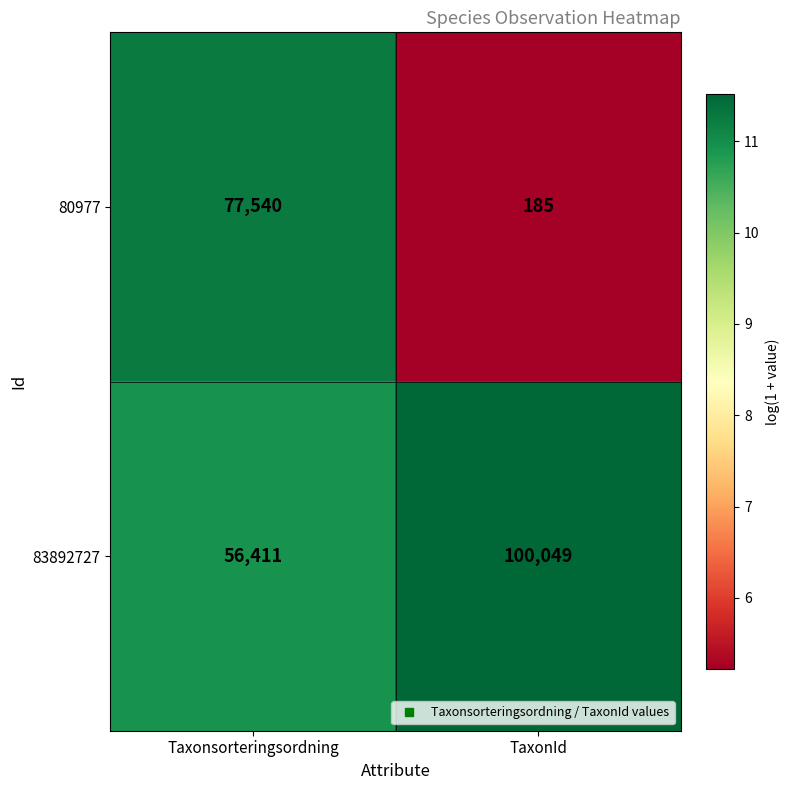

Rank the series by their average value, from highest to lowest.

83892727, 80977